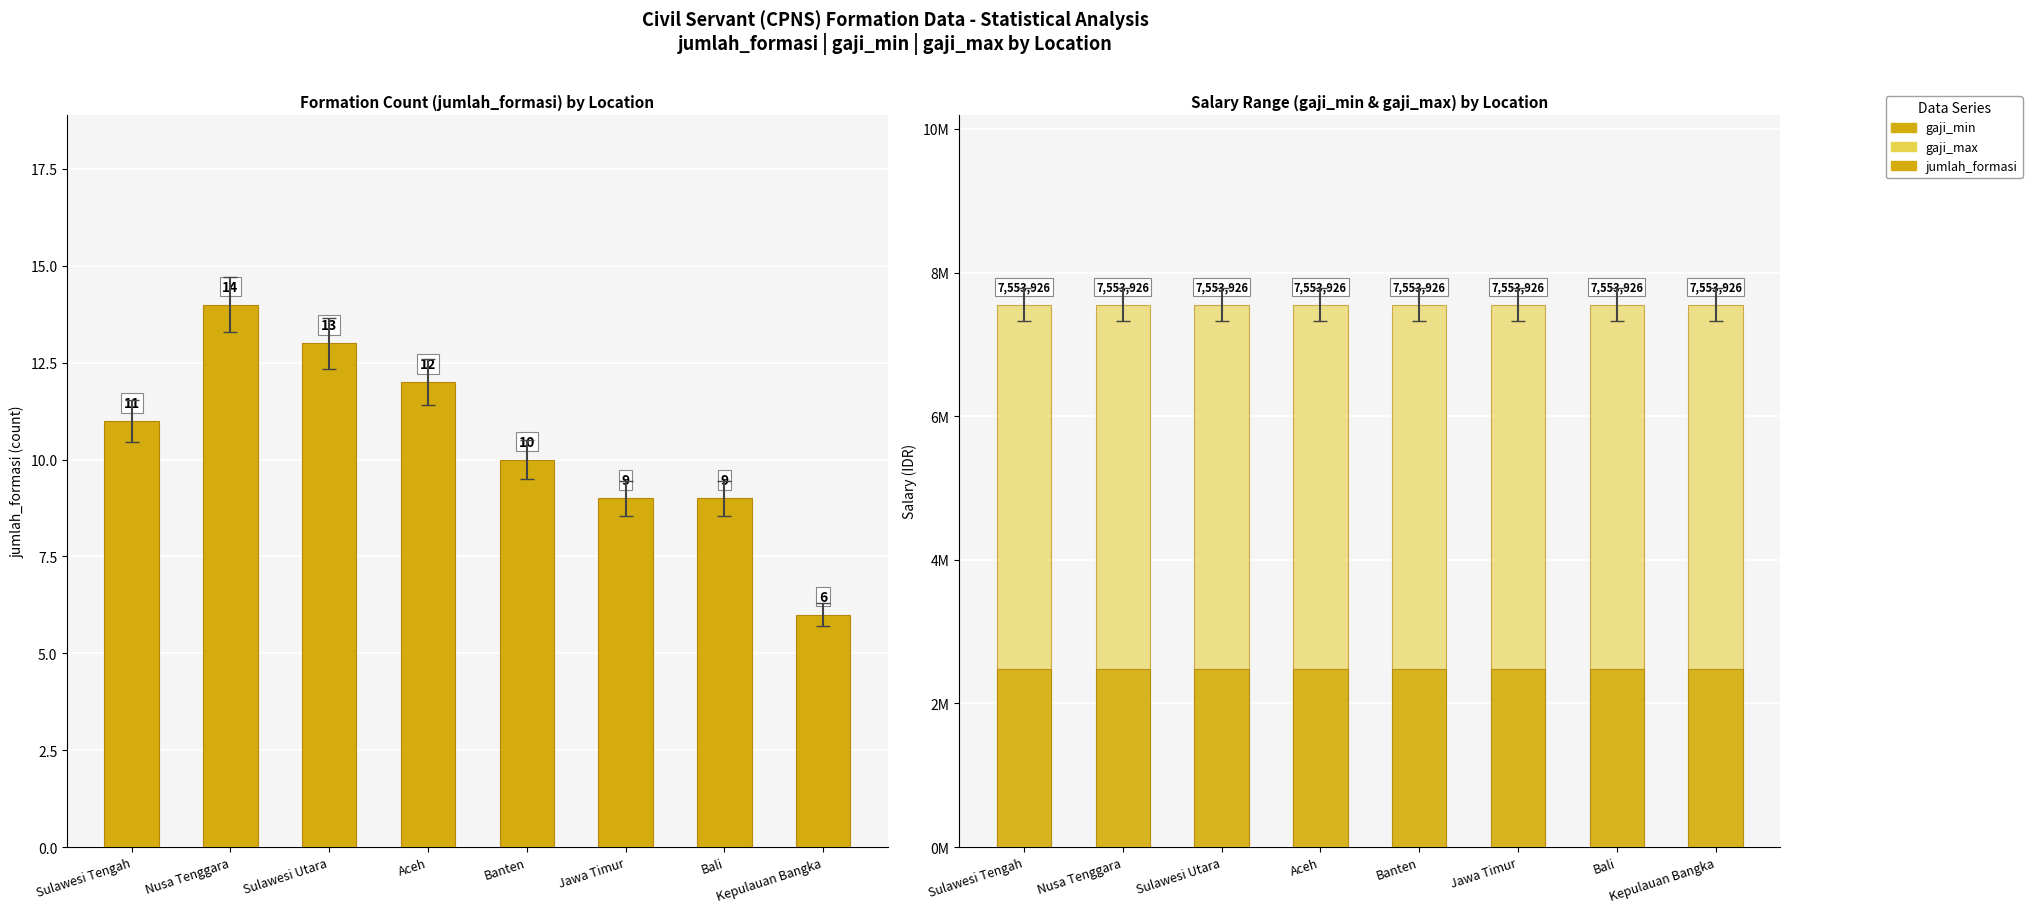

At which category is the sum across all series the highest?

Nusa Tenggara